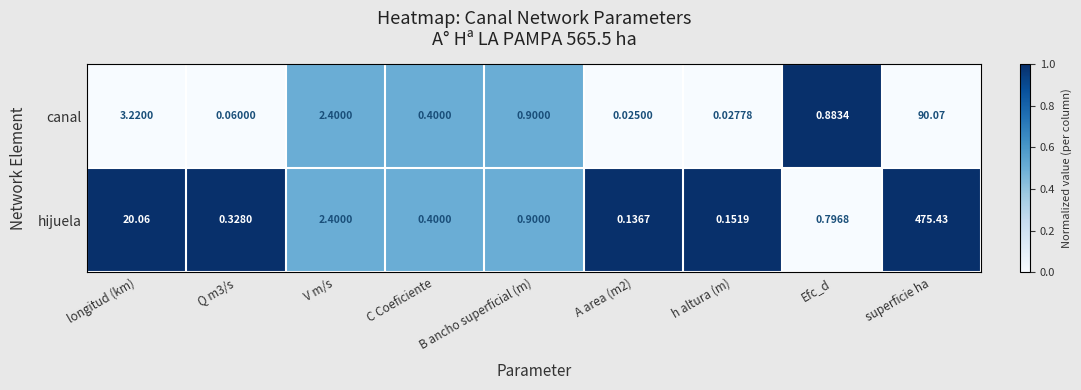

Where is canal nearest to the value 45?

longitud (km)